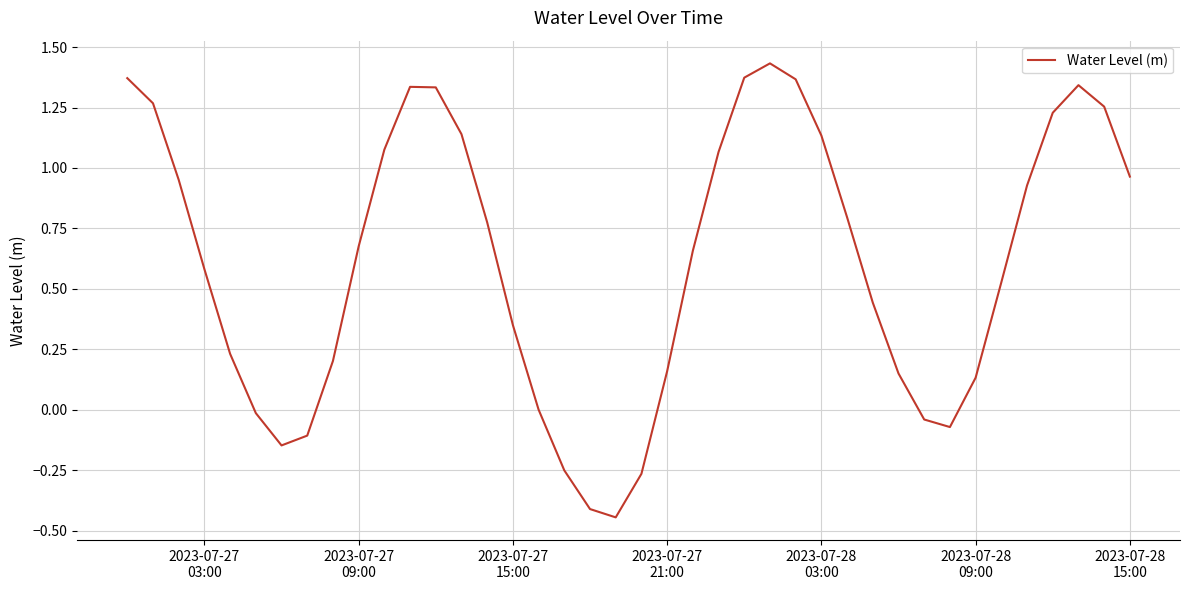

What is the average value?

0.6